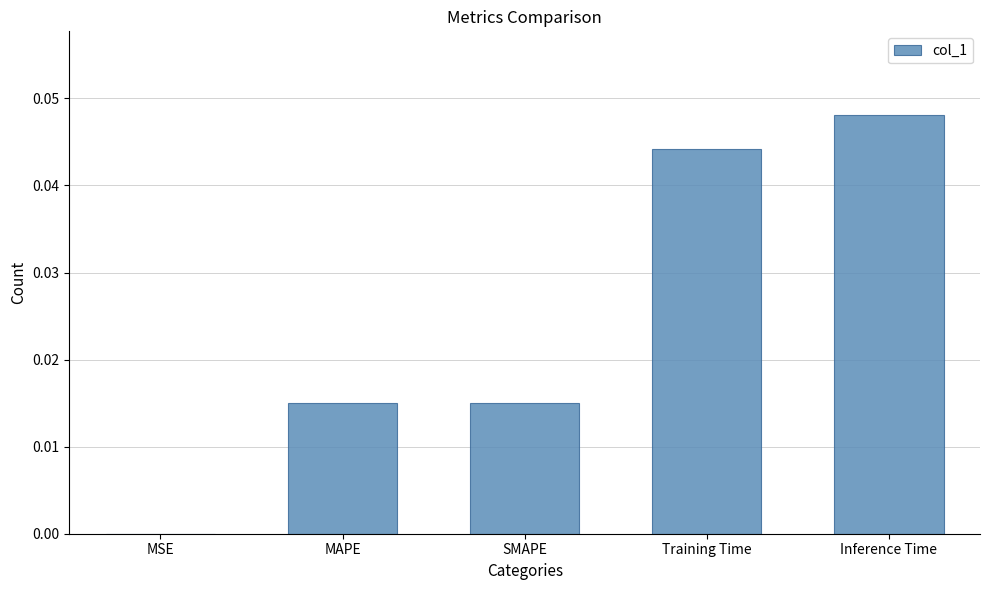

Which has a higher value, MAPE or MSE?

MAPE